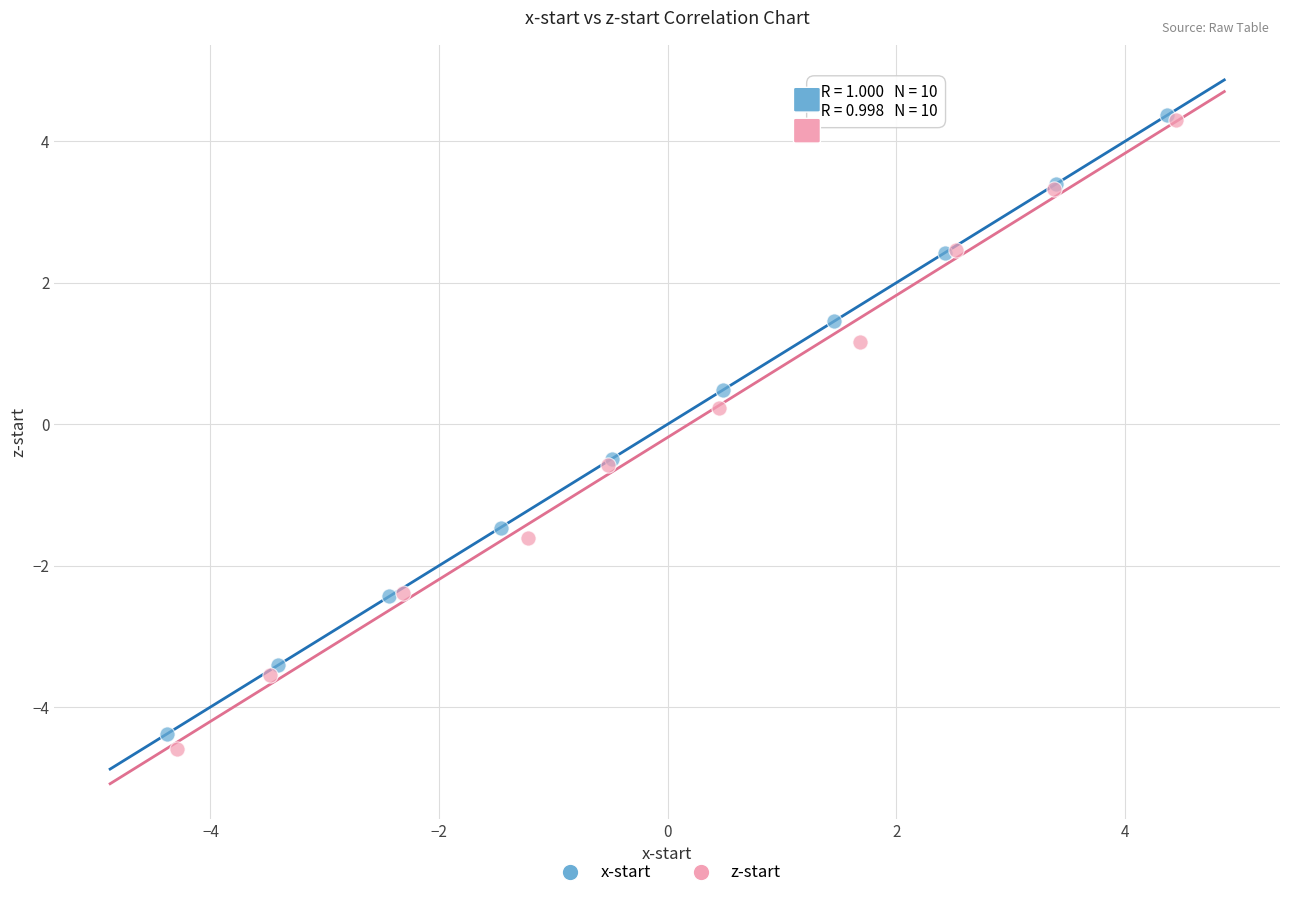

Which series has the widest spread of Y values?

z-start